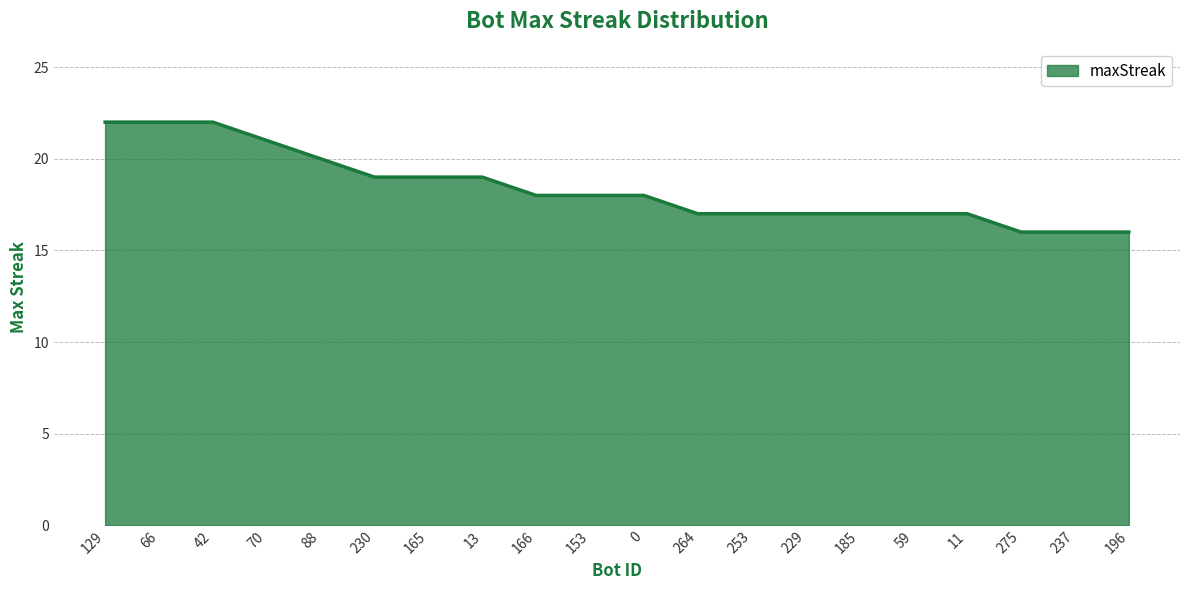

Reading left to right, extract all data points from this chart.

22	22	22	21	20	19	19	19	18	18	18	17	17	17	17	17	17	16	16	16